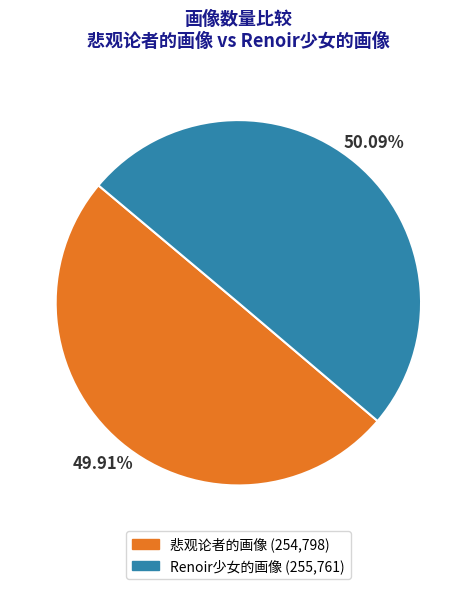

Is the sum of 悲观论者的画像 and Renoir少女的画像 greater than half?

Yes